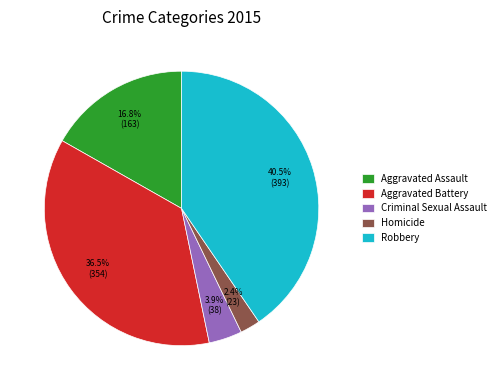

What portion of the pie excludes Robbery?

59.5%